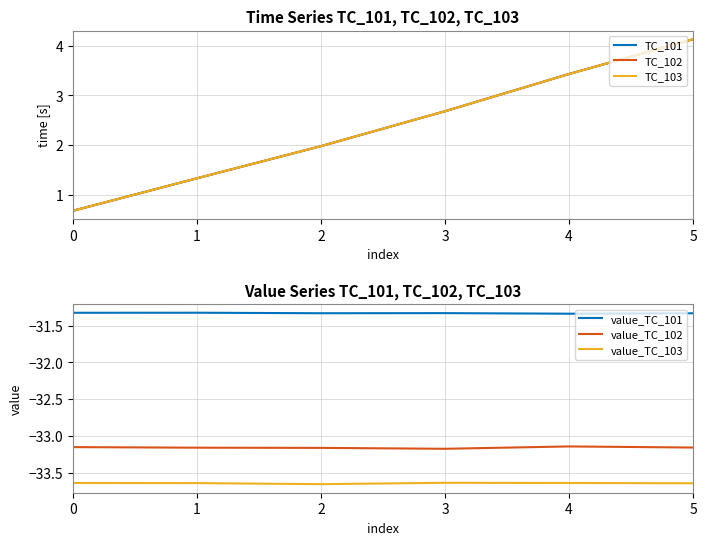

True or false: TC_103 and TC_102 intersect in this chart.

False